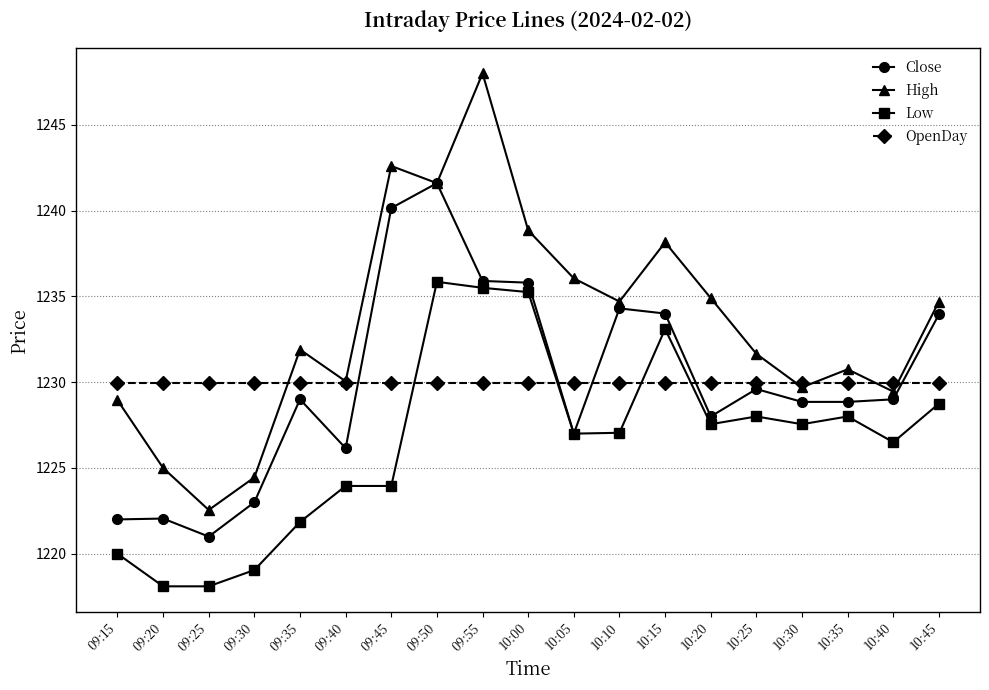

What position from the right is 10:45?

1